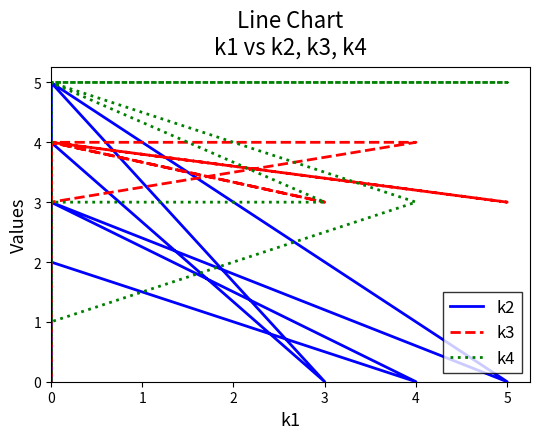

Which series has the largest range (max minus min)?

k2